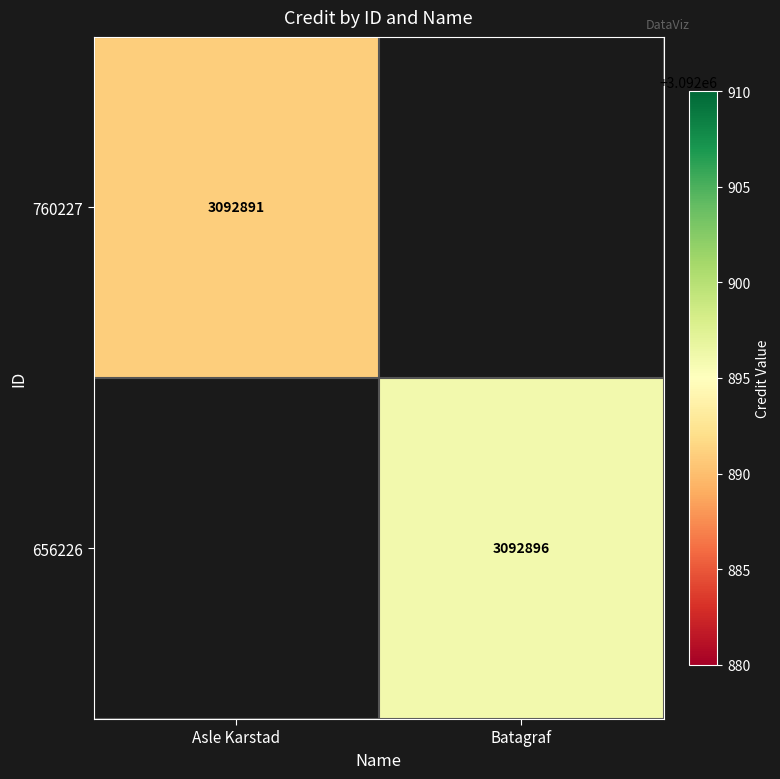

True or false: 760227 has a value of 3092891 at Asle Karstad.

True